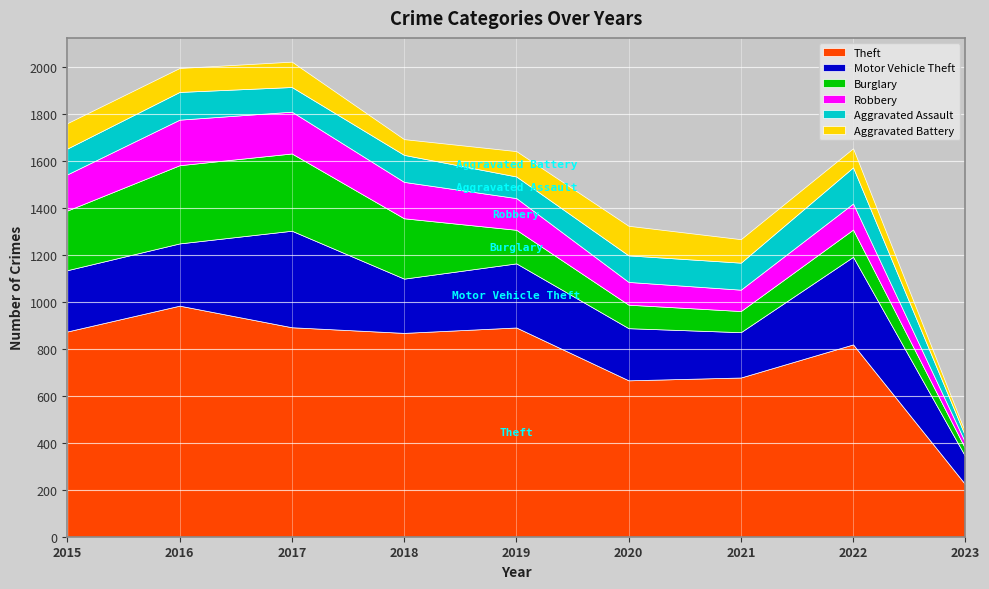

How many values in the Motor Vehicle Theft series are below 261?

4